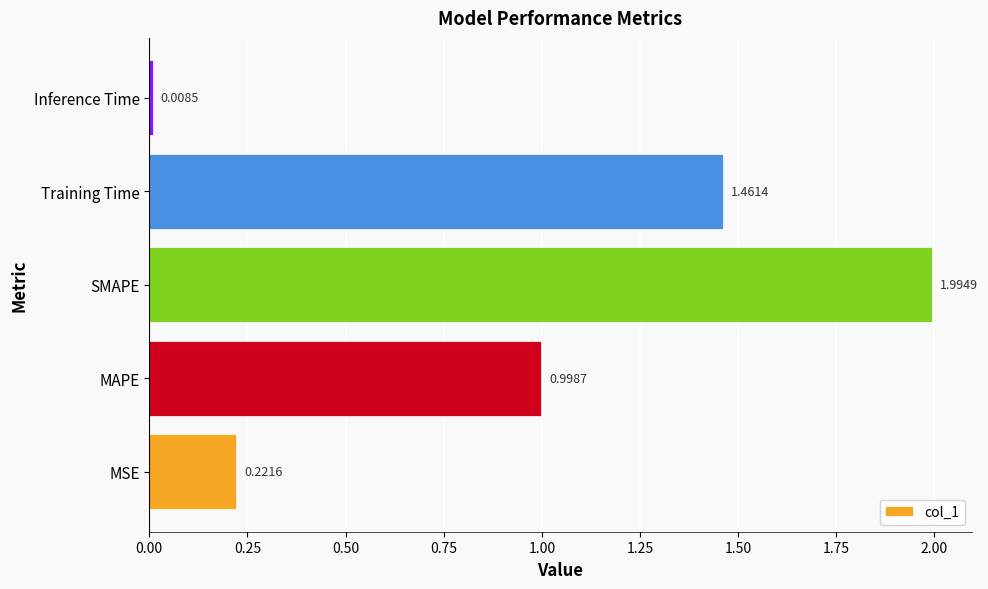

What is the change in value from MAPE to SMAPE?

+1.0